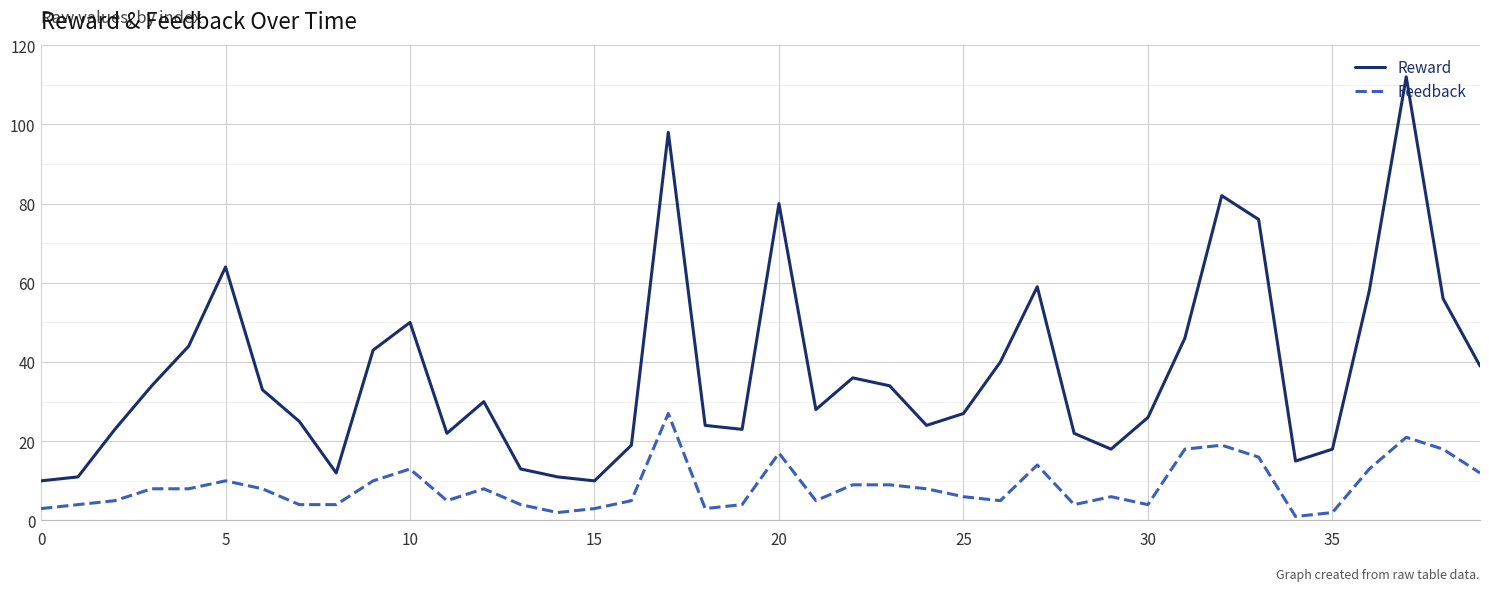

What are all the series names shown in the legend?

Reward, Feedback